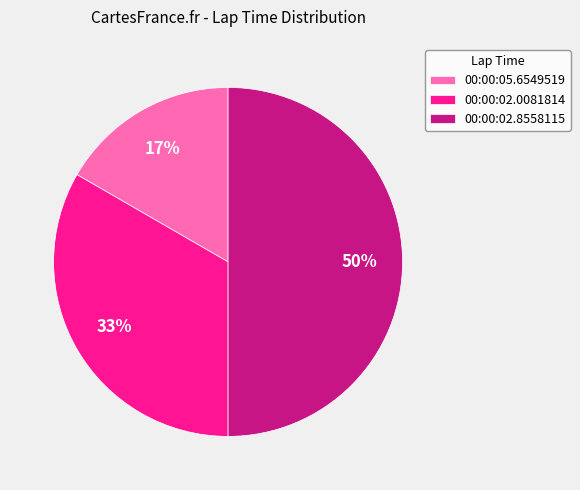

To the nearest percent, what is the difference between the 00:00:02.8558115 and 00:00:02.0081814 slice percentages?

17%